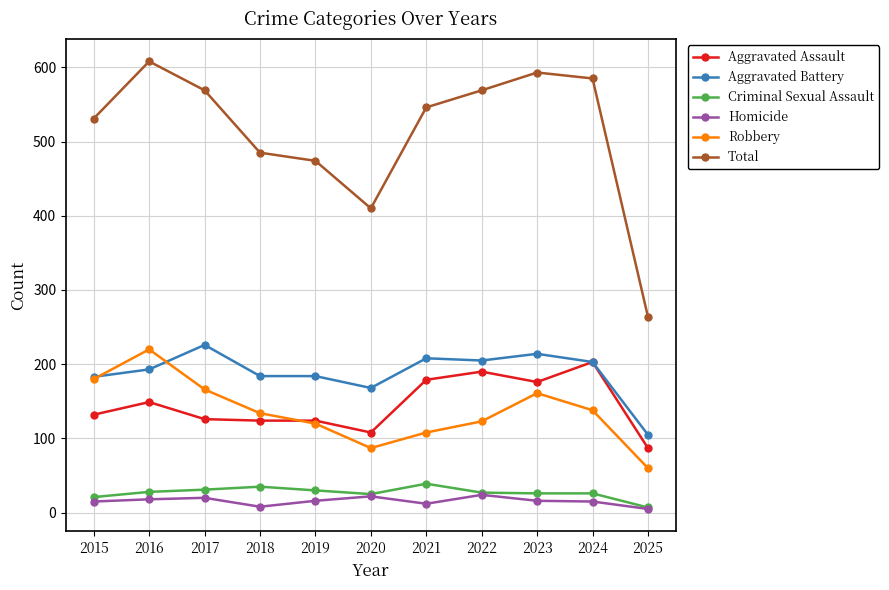

At 2021, list the series in order from smallest to largest.

Homicide, Criminal Sexual Assault, Robbery, Aggravated Assault, Aggravated Battery, Total